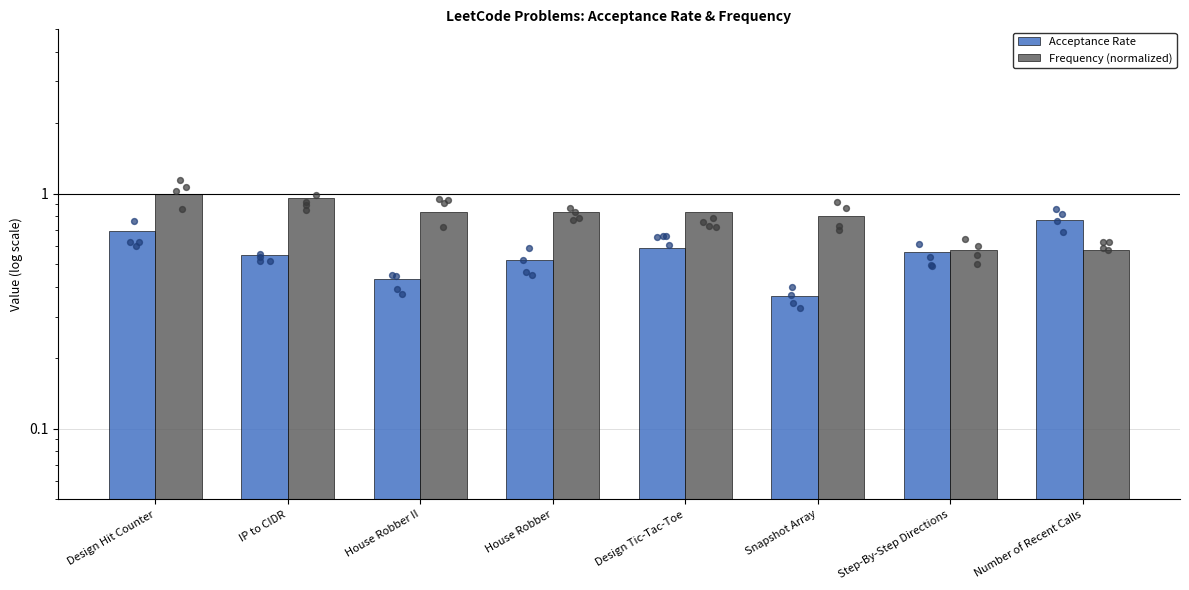

At which category is the sum across all series the highest?

Design Hit Counter